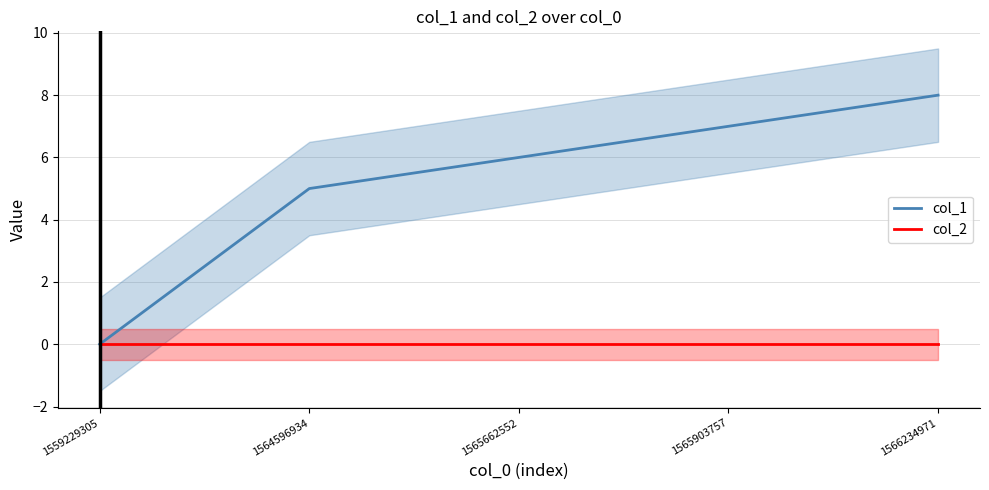

Reading left to right, list all the values displayed in this chart.

col_1: 0	5	6	7	8
col_2: 0	0	0	0	0